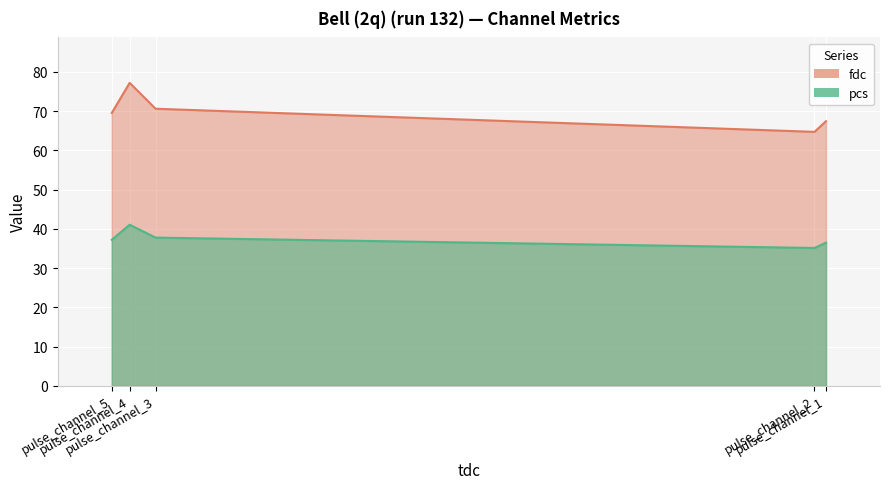

What are all the series names shown in the legend?

fdc, pcs